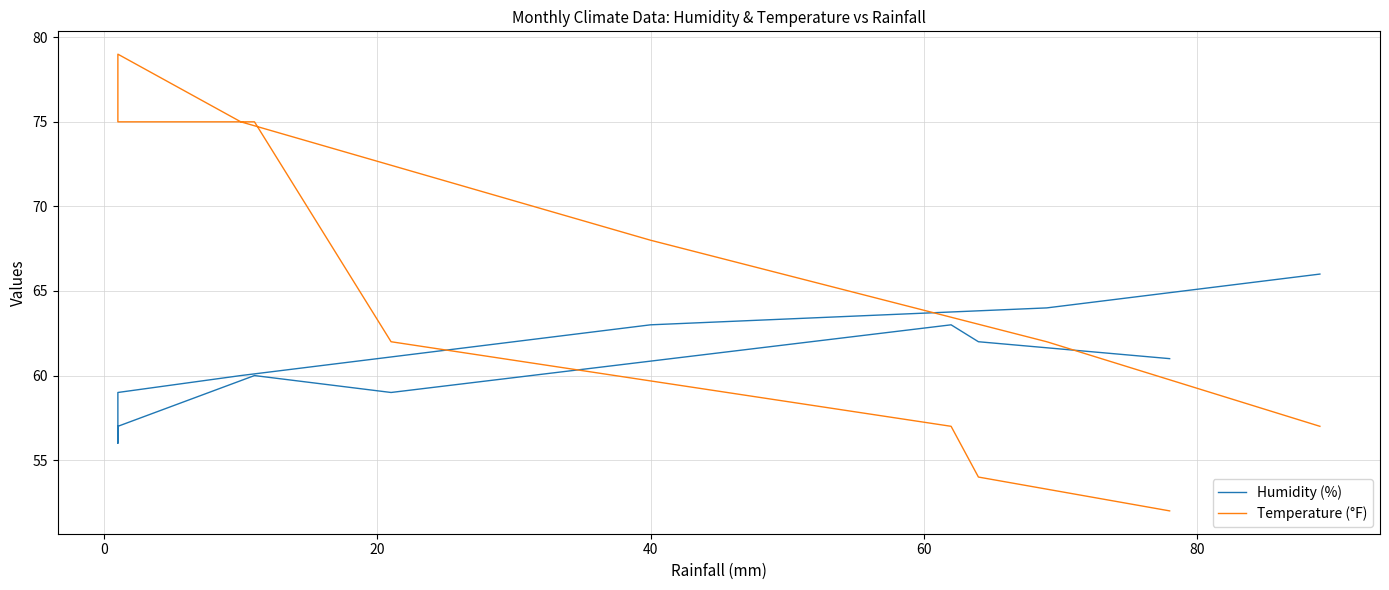

Is this an area chart (filled region under the line)?

No